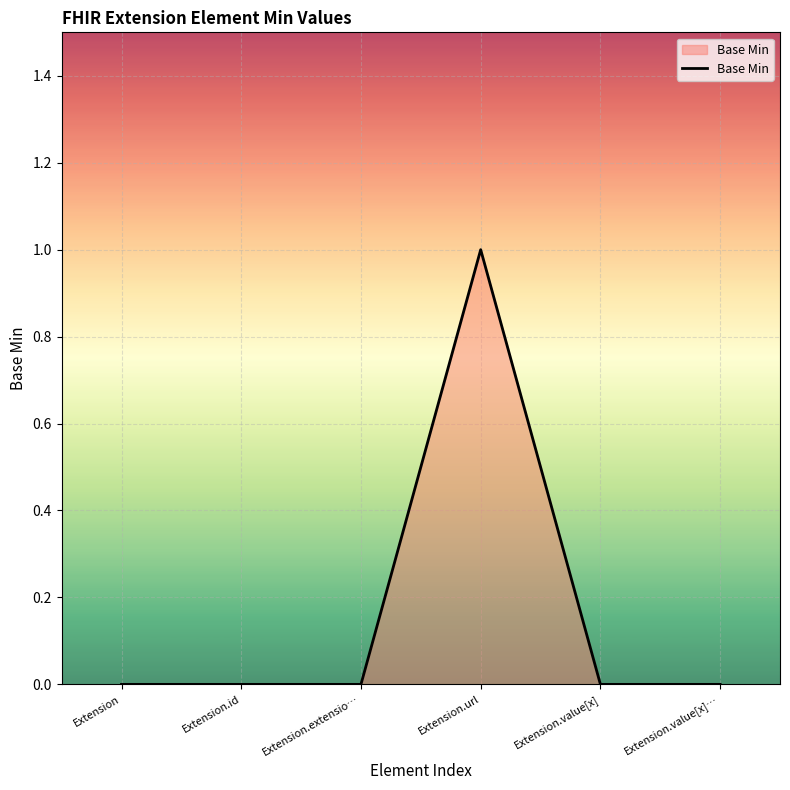

What position from the right is Extension.value[x]…?

1